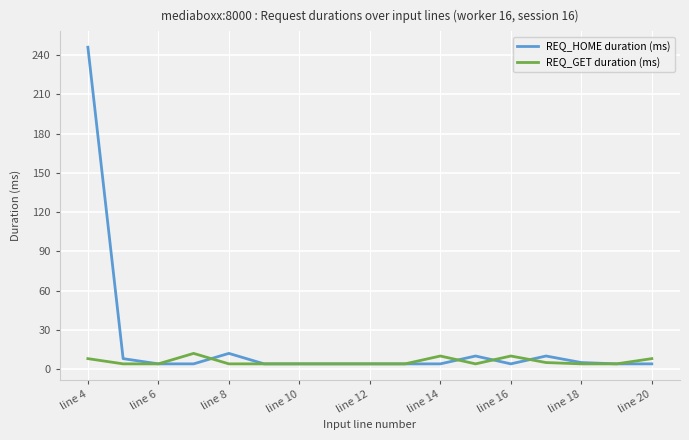

What is the highest value of the REQ_HOME duration (ms) series?

246